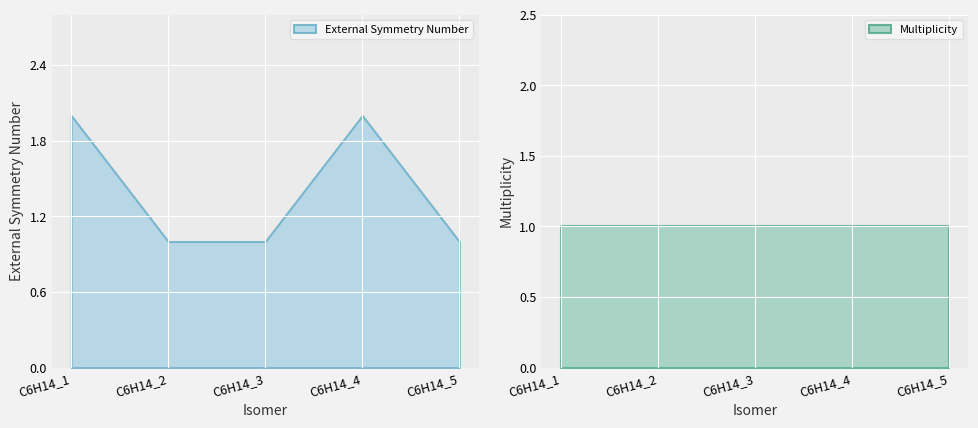

At which category is the sum across all series the highest?

C6H14_1